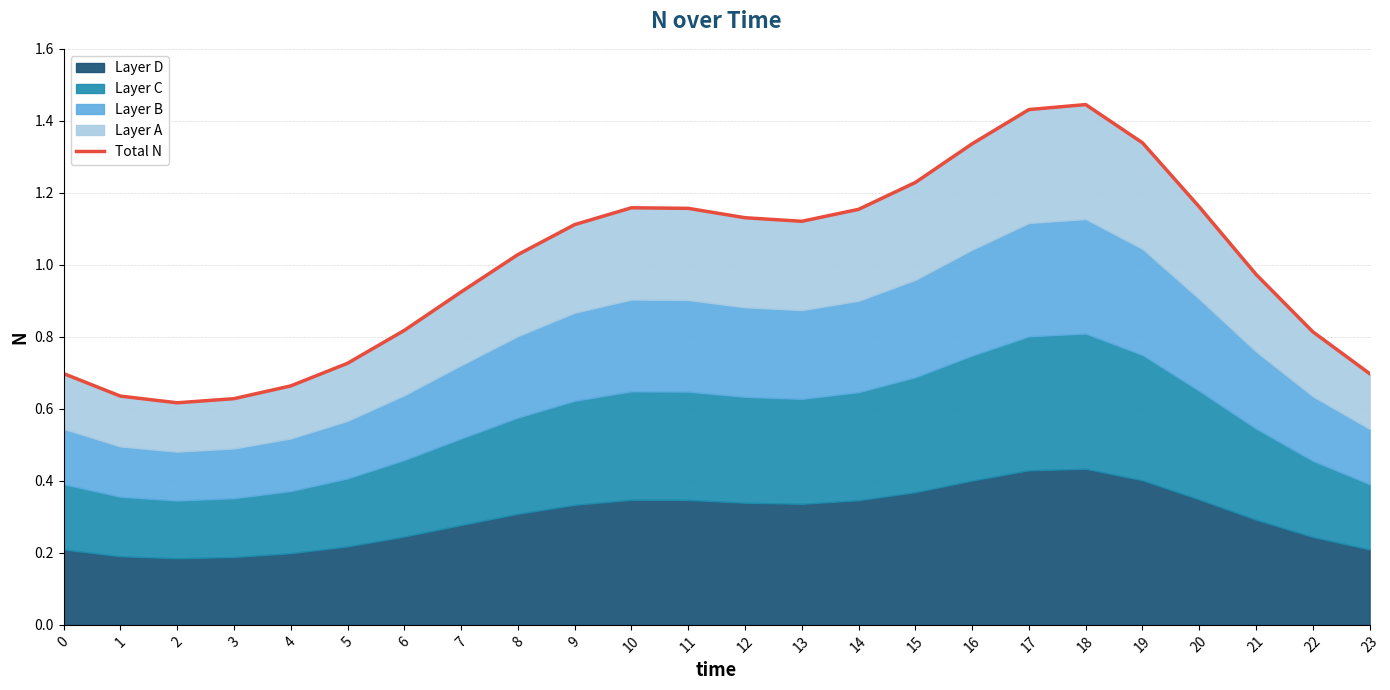

What is the sum of all values?

24.0